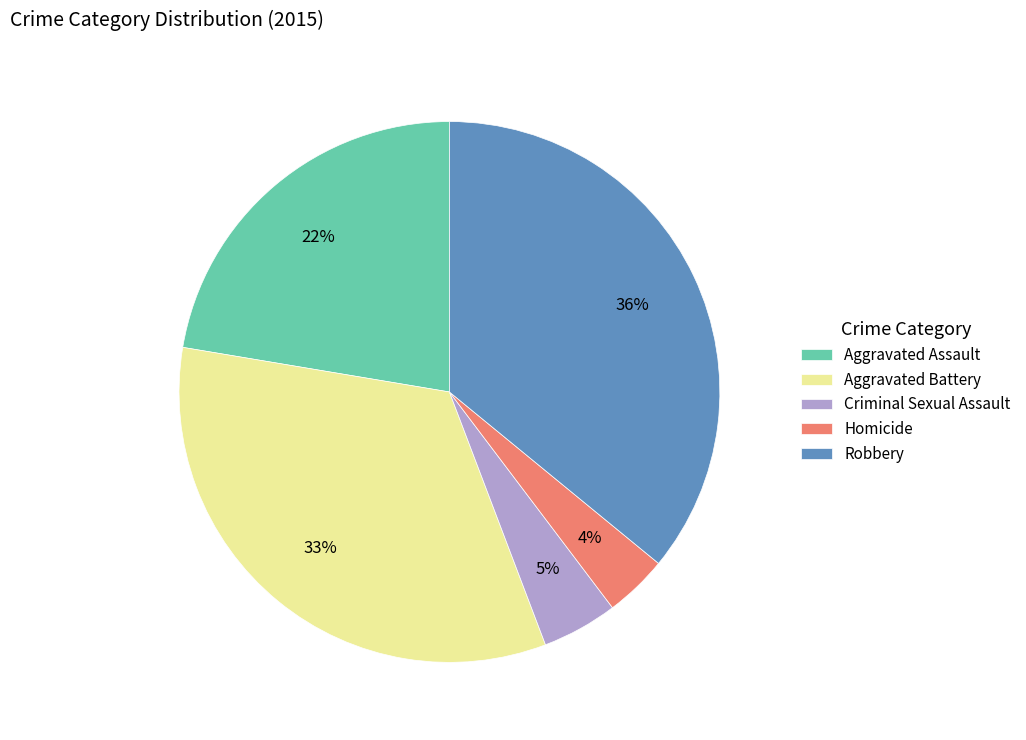

To the nearest percent, what portion does Criminal Sexual Assault represent?

5%